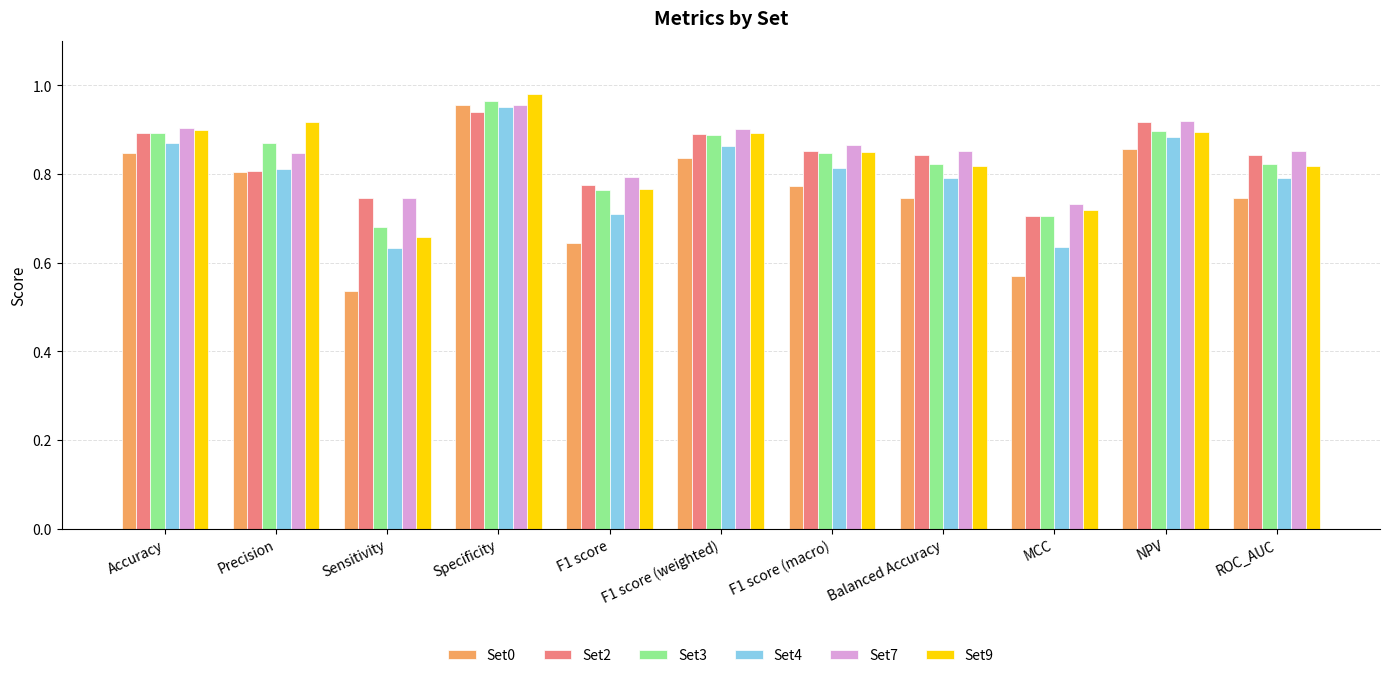

What is the sum of all Set0 values?

8.3